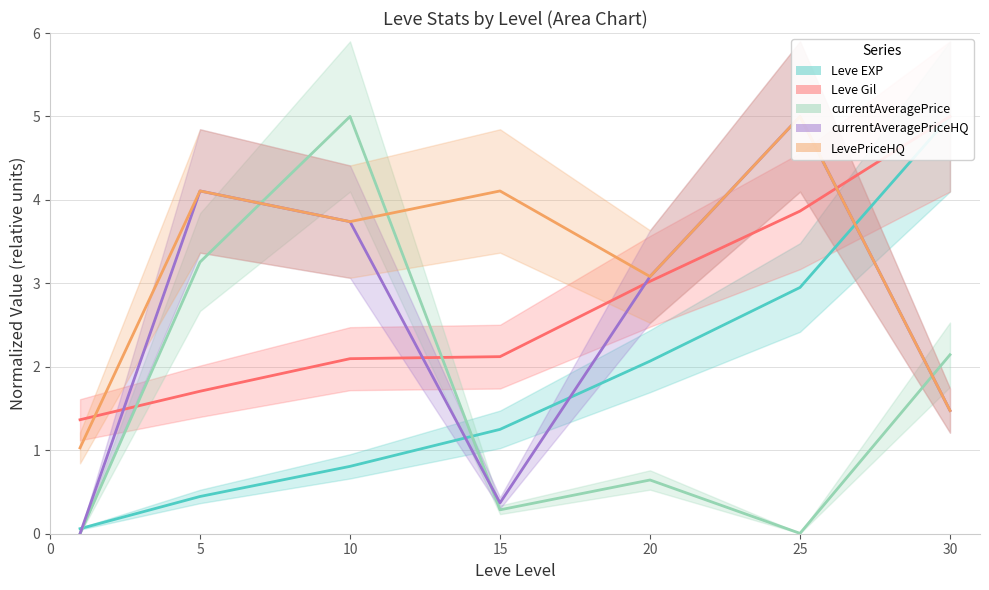

At 20, list the series in order from smallest to largest.

currentAveragePrice, Leve EXP, Leve Gil, currentAveragePriceHQ, LevePriceHQ